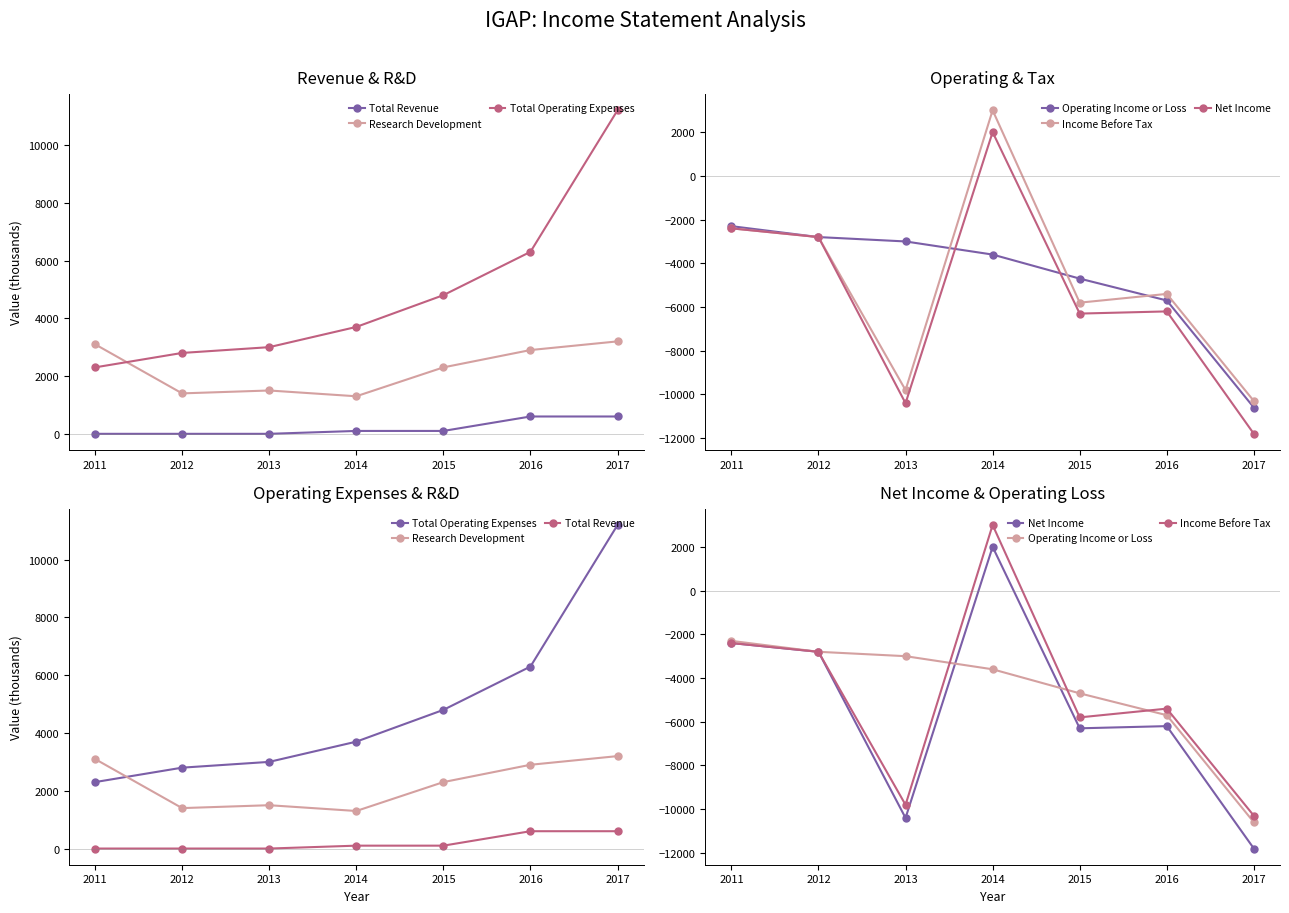

How many data points in Operating Income or Loss are less than -3600?

3